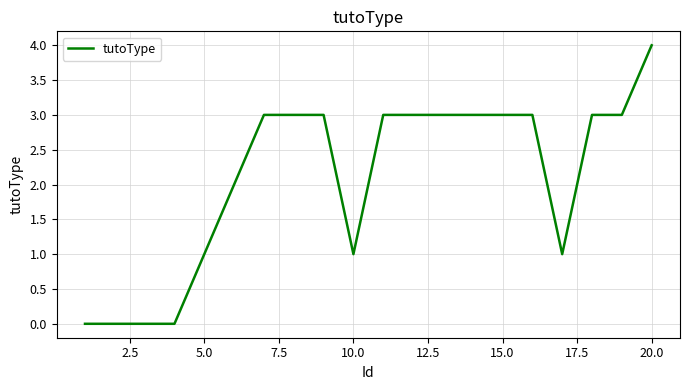

What is the greatest value displayed?

4